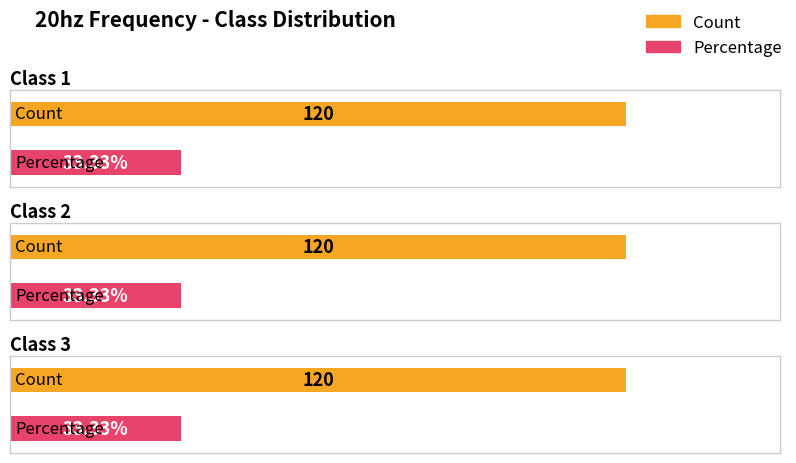

Which category has the highest value in the Count series?

1